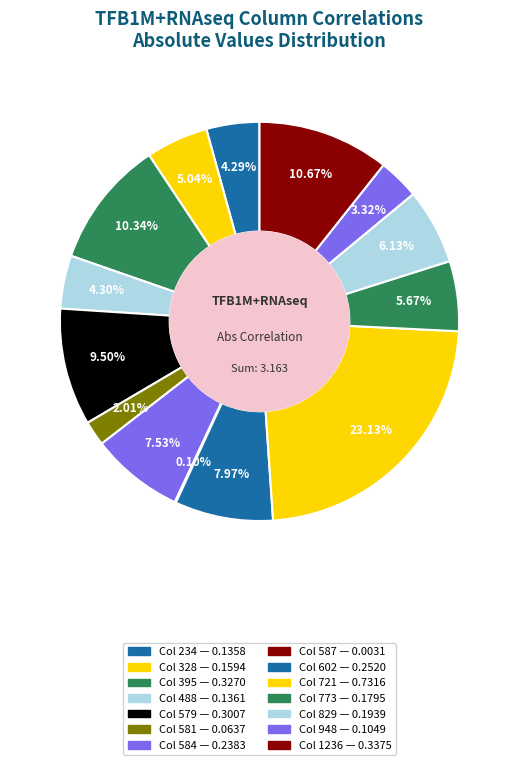

Rank the categories by value from lowest to highest.

587, 581, 948, 234, 488, 328, 773, 829, 584, 602, 579, 395, 1236, 721